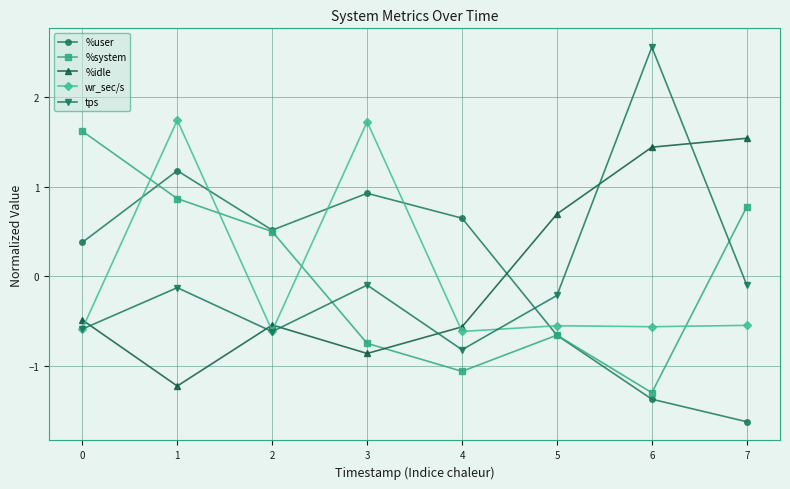

Which category has the lowest value across all series?

7